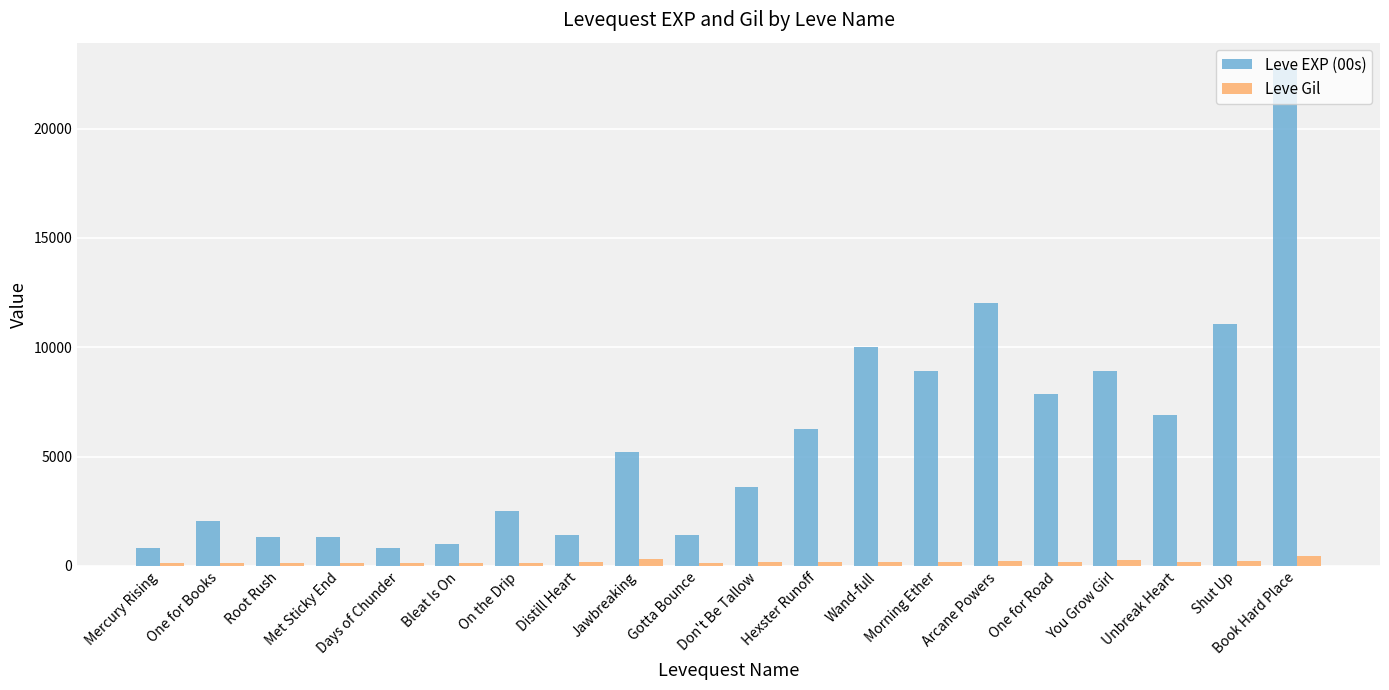

Is it true that Leve Gil equals 112 at Days of Chunder?

True